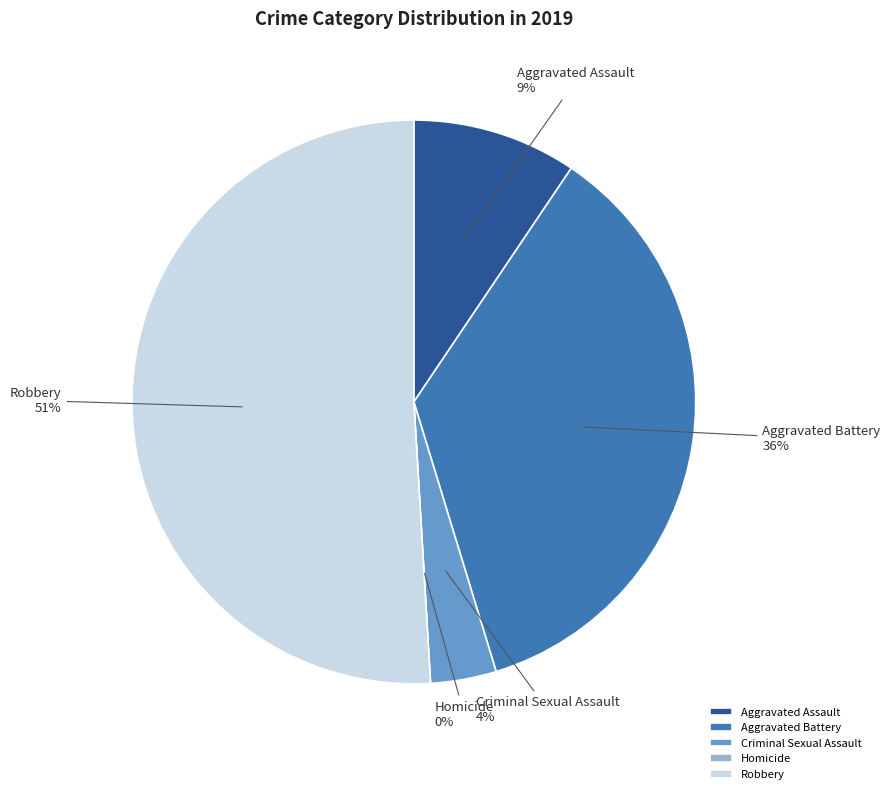

The Robbery slice represents 51% of the pie. True or false?

True